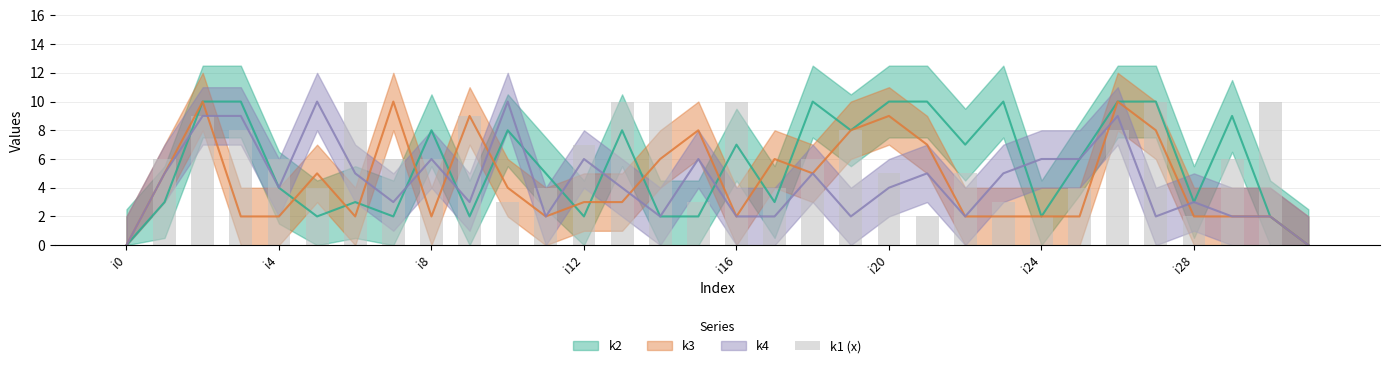

How many values exceed 6?

12